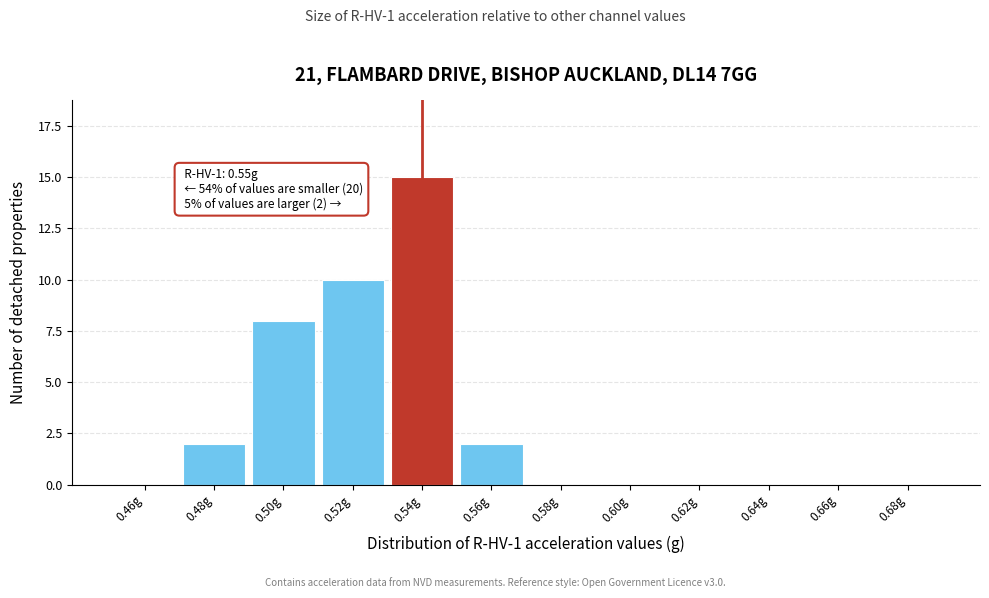

Reading right to left, extract all data points from this chart.

0.68g=0	0.66g=0	0.64g=0	0.62g=0	0.60g=0	0.58g=0	0.56g=2	0.54g=15	0.52g=10	0.50g=8	0.48g=2	0.46g=0